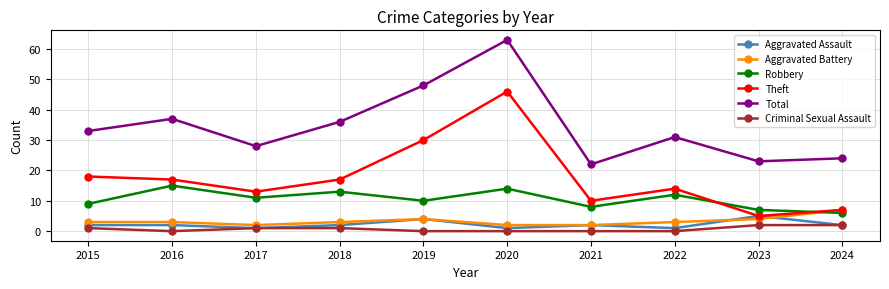

Count the number of categories in the chart.

10